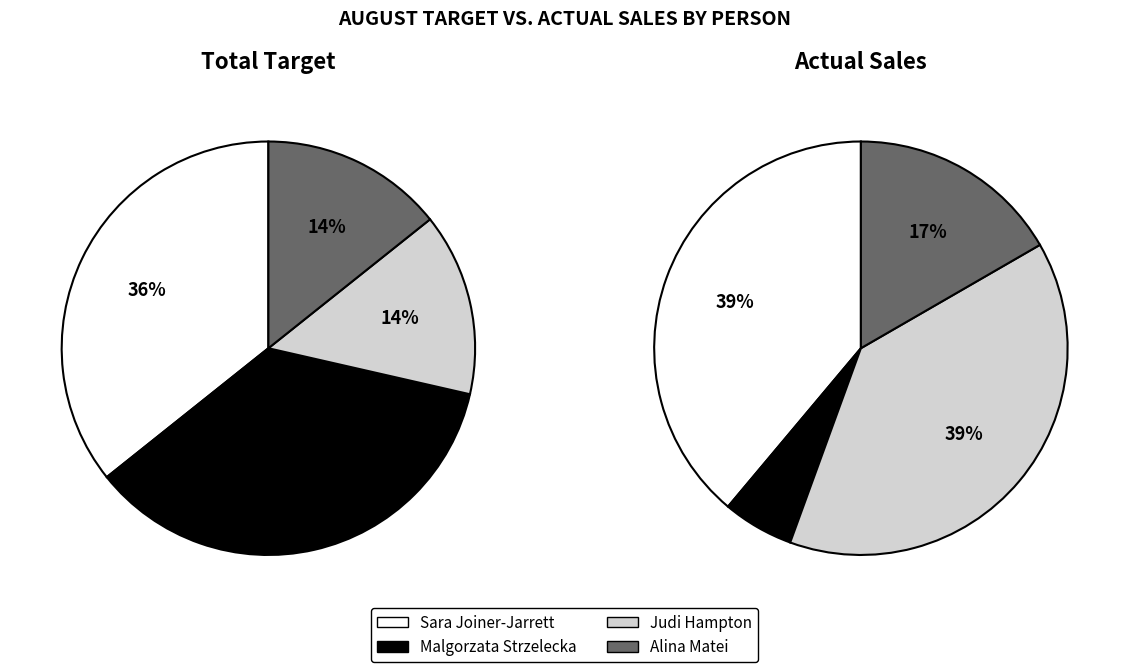

Does any single category account for the majority?

No